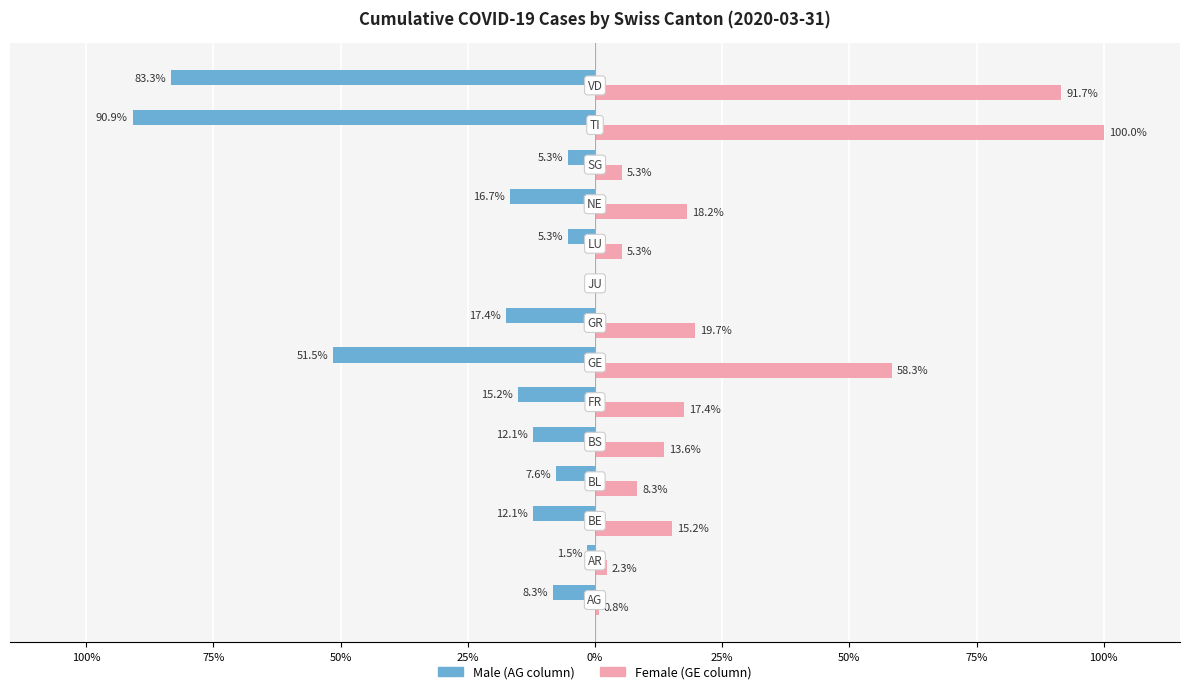

How many series are shown in this chart?

2